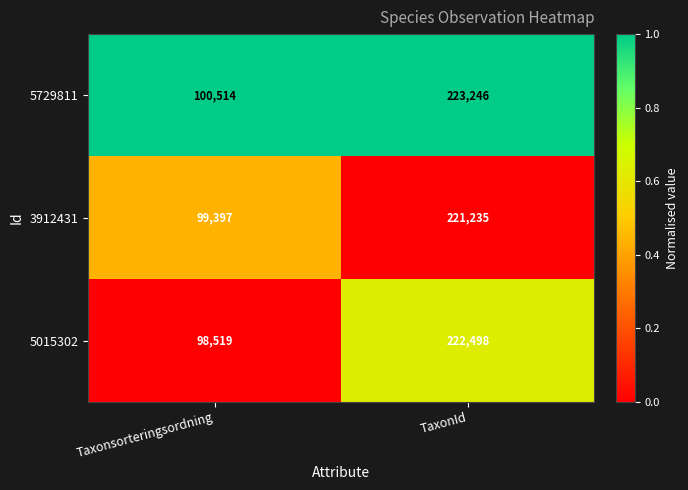

What is the difference between the highest and lowest values at TaxonId?

2011